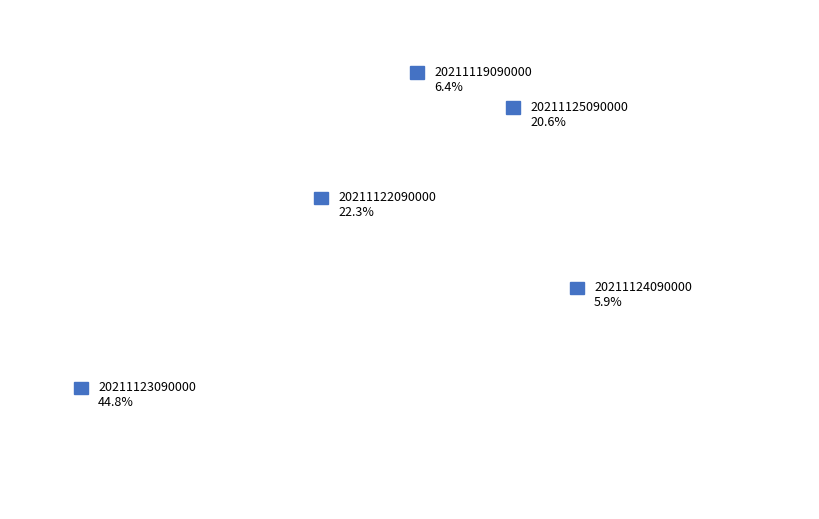

To the nearest percent, what is the difference between the largest and smallest slice percentages?

39%